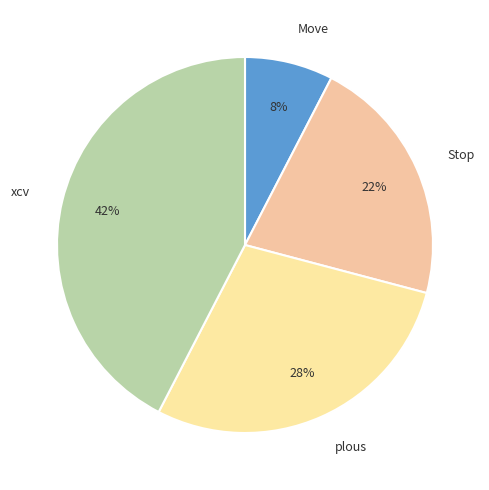

To the nearest percent, what is the average slice percentage?

25%